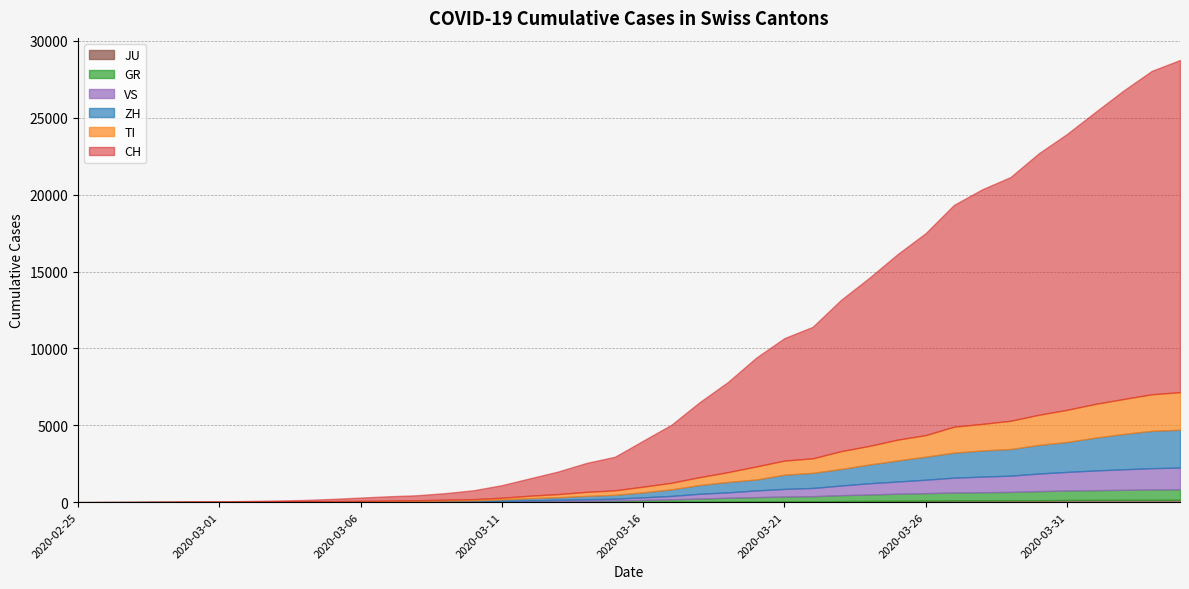

Is it true that TI equals 75 at 2020-03-15?

False